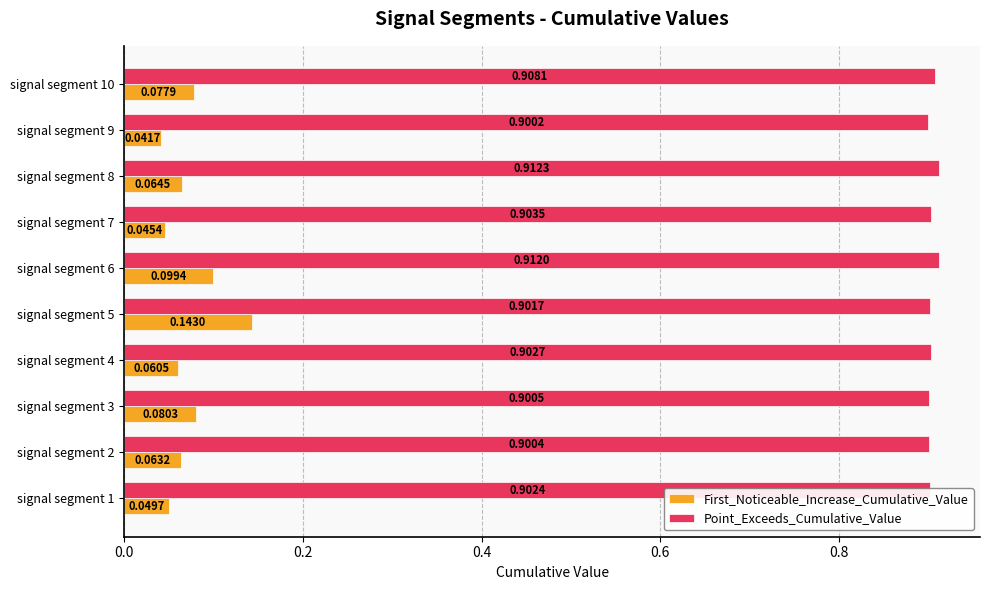

Rank the series at signal segment 10 from highest to lowest value.

Point_Exceeds_Cumulative_Value, First_Noticeable_Increase_Cumulative_Value